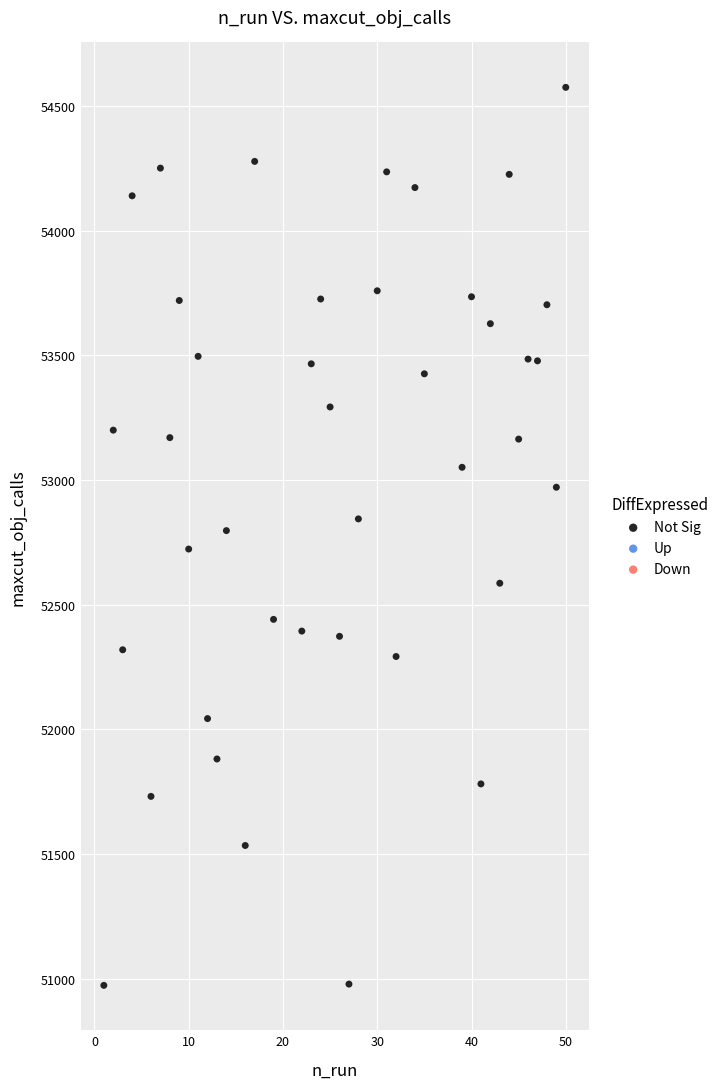

What is the range of Y values (max minus min)?

3602